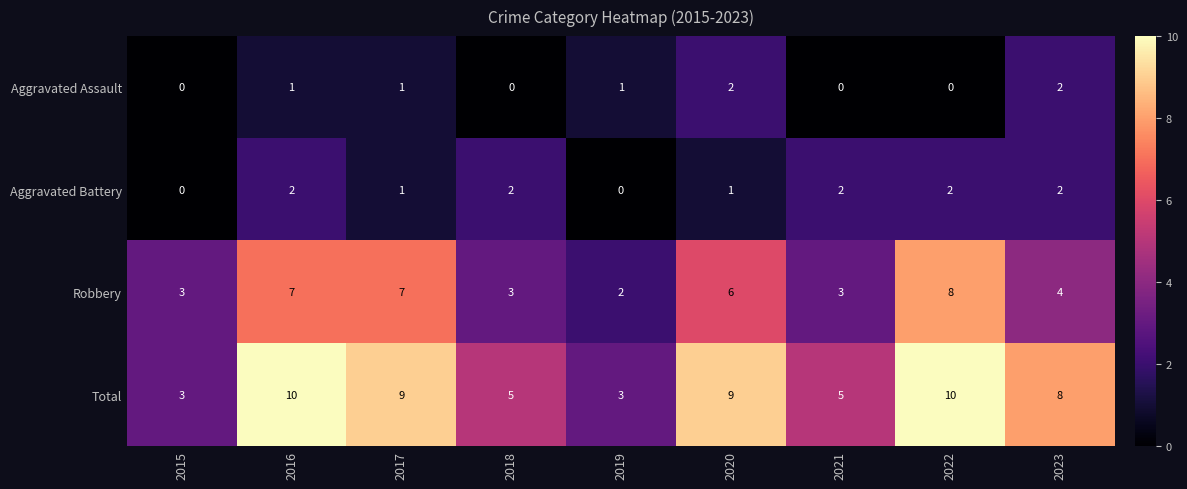

What is the difference between the second highest and second lowest values in the Total series?

7